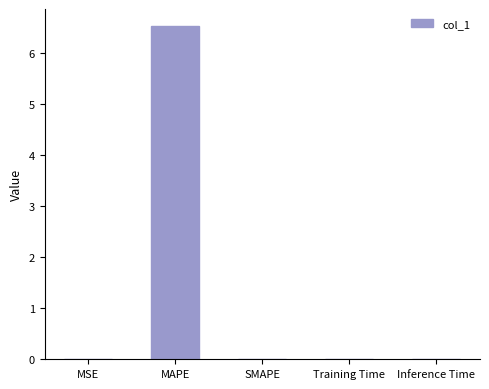

How many distinct data groups are displayed?

1